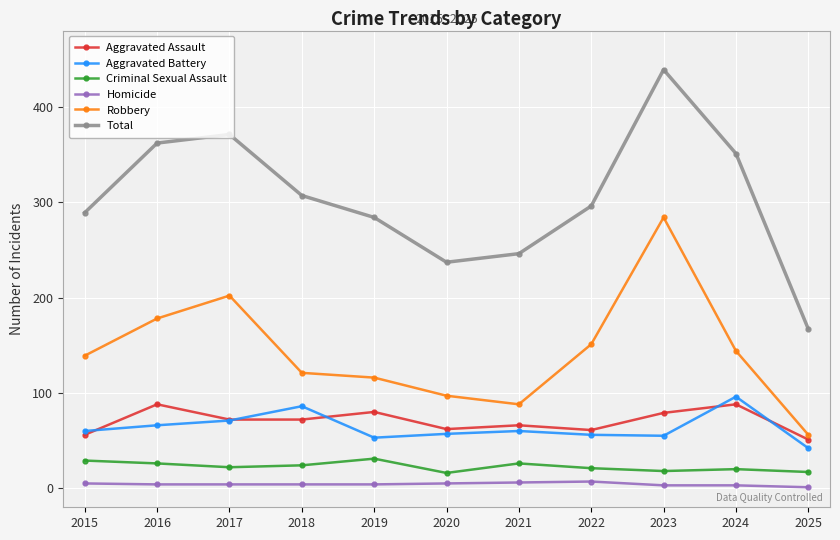

What is the spread (max minus min) of values at 2022?

289